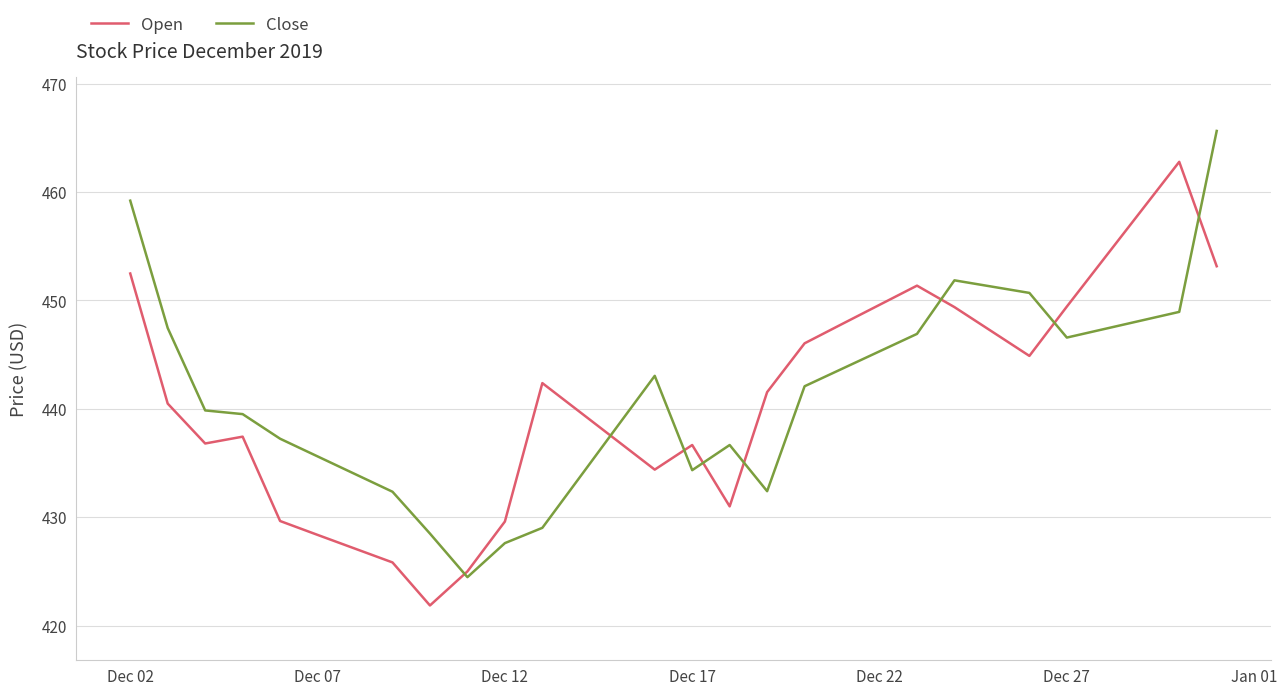

Does the chart have visible grid lines?

Yes